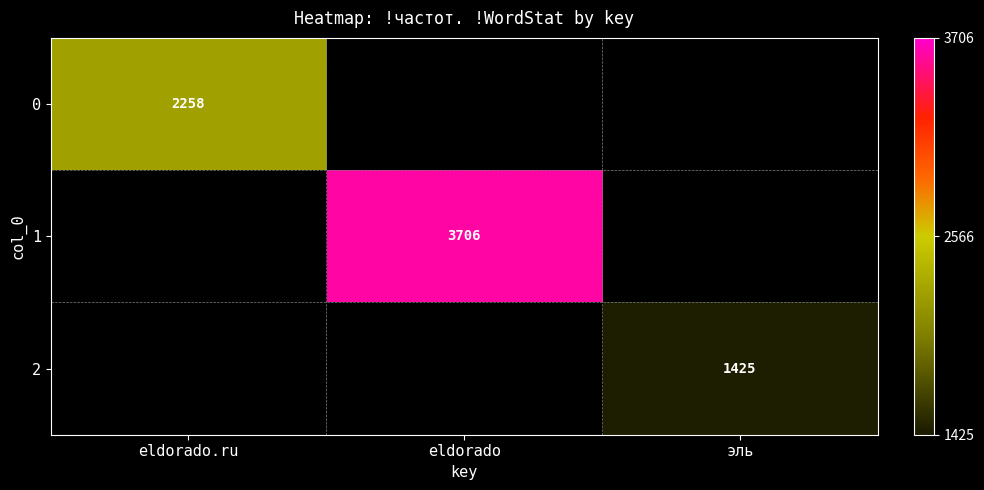

The 1 series shows 1728 at eldorado. True or false?

False